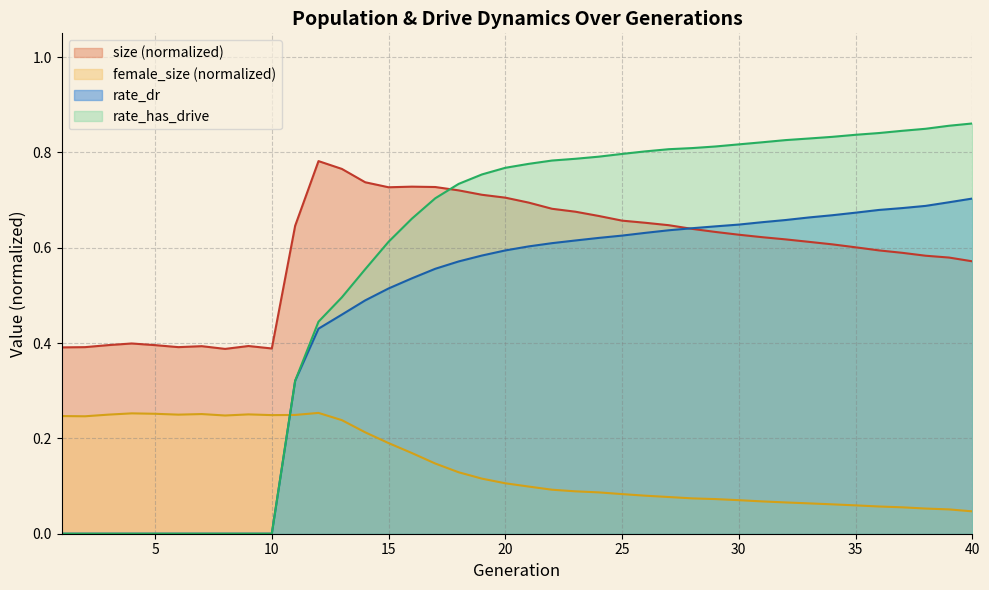

At which category is the sum across all series the highest?

40